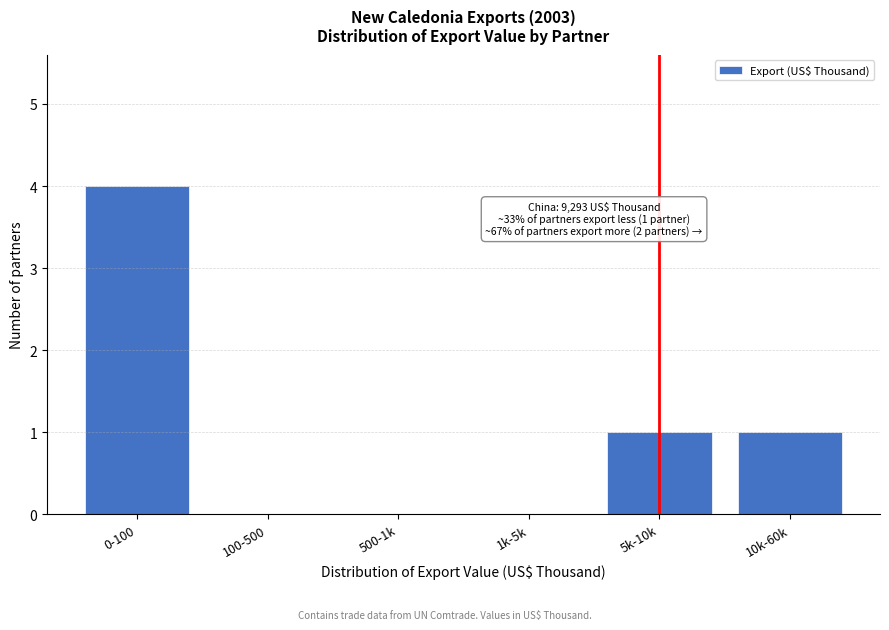

Reading left to right, transcribe all the data shown in this chart.

0-100=4	100-500=0	500-1k=0	1k-5k=0	5k-10k=1	10k-60k=1